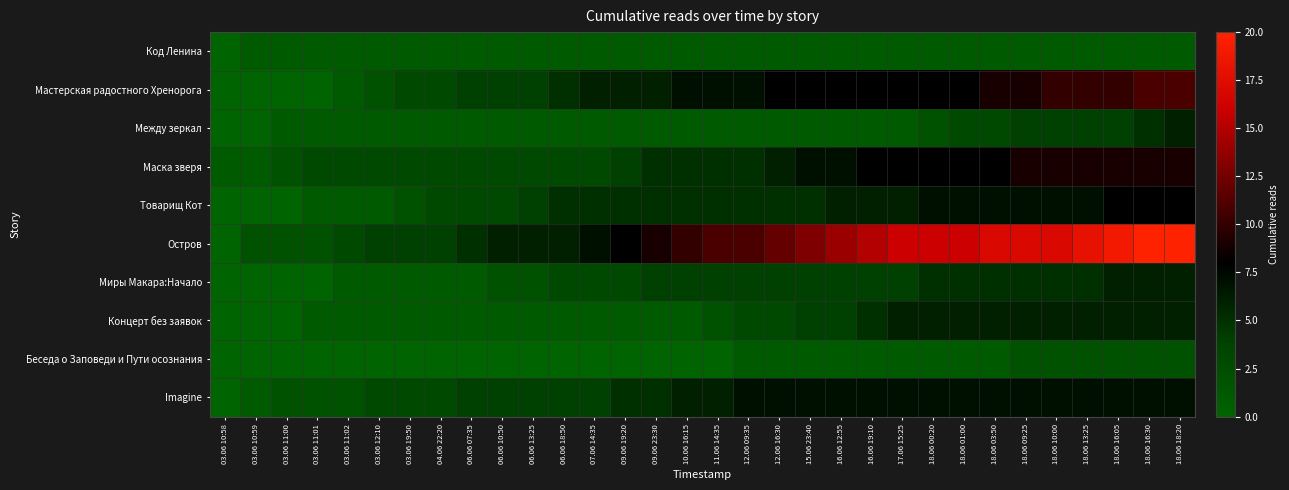

Reading right to left, what are all the values shown in this chart?

Код Ленина: 18.06 18:20=1	18.06 16:30=1	18.06 16:05=1	18.06 13:25=1	18.06 10:00=1	18.06 09:25=1	18.06 03:50=1	18.06 01:00=1	18.06 00:20=1	17.06 15:25=1	16.06 19:10=1	16.06 12:55=1	15.06 23:40=1	12.06 16:30=1	12.06 09:35=1	11.06 14:35=1	10.06 16:15=1	09.06 23:30=1	09.06 19:20=1	07.06 14:35=1	06.06 18:50=1	06.06 13:25=1	06.06 10:50=1	06.06 07:35=1	04.06 22:20=1	03.06 19:50=1	03.06 12:10=1	03.06 11:02=1	03.06 11:01=1	03.06 11:00=1	03.06 10:59=1	03.06 10:58=0
Мастерская радостного Хренорога: 18.06 18:20=11	18.06 16:30=11	18.06 16:05=10	18.06 13:25=10	18.06 10:00=10	18.06 09:25=9	18.06 03:50=9	18.06 01:00=8	18.06 00:20=8	17.06 15:25=8	16.06 19:10=8	16.06 12:55=8	15.06 23:40=8	12.06 16:30=8	12.06 09:35=7	11.06 14:35=7	10.06 16:15=7	09.06 23:30=6	09.06 19:20=6	07.06 14:35=6	06.06 18:50=5	06.06 13:25=4	06.06 10:50=4	06.06 07:35=4	04.06 22:20=3	03.06 19:50=3	03.06 12:10=2	03.06 11:02=1	03.06 11:01=0	03.06 11:00=0	03.06 10:59=0	03.06 10:58=0
Между зеркал: 18.06 18:20=6	18.06 16:30=5	18.06 16:05=4	18.06 13:25=4	18.06 10:00=4	18.06 09:25=4	18.06 03:50=3	18.06 01:00=3	18.06 00:20=2	17.06 15:25=1	16.06 19:10=1	16.06 12:55=1	15.06 23:40=1	12.06 16:30=1	12.06 09:35=1	11.06 14:35=1	10.06 16:15=1	09.06 23:30=1	09.06 19:20=1	07.06 14:35=1	06.06 18:50=1	06.06 13:25=1	06.06 10:50=1	06.06 07:35=1	04.06 22:20=1	03.06 19:50=1	03.06 12:10=1	03.06 11:02=1	03.06 11:01=1	03.06 11:00=1	03.06 10:59=0	03.06 10:58=0
Маска зверя: 18.06 18:20=9	18.06 16:30=9	18.06 16:05=9	18.06 13:25=9	18.06 10:00=9	18.06 09:25=9	18.06 03:50=8	18.06 01:00=8	18.06 00:20=8	17.06 15:25=8	16.06 19:10=8	16.06 12:55=7	15.06 23:40=7	12.06 16:30=6	12.06 09:35=5	11.06 14:35=5	10.06 16:15=5	09.06 23:30=5	09.06 19:20=4	07.06 14:35=3	06.06 18:50=3	06.06 13:25=3	06.06 10:50=3	06.06 07:35=3	04.06 22:20=3	03.06 19:50=3	03.06 12:10=3	03.06 11:02=3	03.06 11:01=3	03.06 11:00=2	03.06 10:59=1	03.06 10:58=1
Товарищ Кот: 18.06 18:20=8	18.06 16:30=8	18.06 16:05=8	18.06 13:25=7	18.06 10:00=7	18.06 09:25=7	18.06 03:50=7	18.06 01:00=7	18.06 00:20=7	17.06 15:25=6	16.06 19:10=6	16.06 12:55=6	15.06 23:40=5	12.06 16:30=5	12.06 09:35=5	11.06 14:35=5	10.06 16:15=5	09.06 23:30=5	09.06 19:20=5	07.06 14:35=5	06.06 18:50=5	06.06 13:25=4	06.06 10:50=3	06.06 07:35=3	04.06 22:20=3	03.06 19:50=2	03.06 12:10=1	03.06 11:02=1	03.06 11:01=1	03.06 11:00=0	03.06 10:59=0	03.06 10:58=0
Остров: 18.06 18:20=20	18.06 16:30=20	18.06 16:05=19	18.06 13:25=18	18.06 10:00=17	18.06 09:25=17	18.06 03:50=17	18.06 01:00=16	18.06 00:20=16	17.06 15:25=16	16.06 19:10=15	16.06 12:55=14	15.06 23:40=13	12.06 16:30=12	12.06 09:35=11	11.06 14:35=11	10.06 16:15=10	09.06 23:30=9	09.06 19:20=8	07.06 14:35=7	06.06 18:50=6	06.06 13:25=6	06.06 10:50=6	06.06 07:35=5	04.06 22:20=4	03.06 19:50=4	03.06 12:10=4	03.06 11:02=3	03.06 11:01=2	03.06 11:00=2	03.06 10:59=2	03.06 10:58=0
Миры Макара:Начало: 18.06 18:20=6	18.06 16:30=6	18.06 16:05=6	18.06 13:25=5	18.06 10:00=5	18.06 09:25=5	18.06 03:50=5	18.06 01:00=5	18.06 00:20=5	17.06 15:25=4	16.06 19:10=4	16.06 12:55=4	15.06 23:40=4	12.06 16:30=4	12.06 09:35=4	11.06 14:35=4	10.06 16:15=4	09.06 23:30=4	09.06 19:20=3	07.06 14:35=3	06.06 18:50=3	06.06 13:25=2	06.06 10:50=2	06.06 07:35=1	04.06 22:20=1	03.06 19:50=1	03.06 12:10=1	03.06 11:02=1	03.06 11:01=0	03.06 11:00=0	03.06 10:59=0	03.06 10:58=0
Концерт без заявок: 18.06 18:20=6	18.06 16:30=6	18.06 16:05=6	18.06 13:25=6	18.06 10:00=6	18.06 09:25=6	18.06 03:50=6	18.06 01:00=6	18.06 00:20=6	17.06 15:25=6	16.06 19:10=5	16.06 12:55=4	15.06 23:40=4	12.06 16:30=3	12.06 09:35=3	11.06 14:35=2	10.06 16:15=1	09.06 23:30=1	09.06 19:20=1	07.06 14:35=1	06.06 18:50=1	06.06 13:25=1	06.06 10:50=1	06.06 07:35=1	04.06 22:20=1	03.06 19:50=1	03.06 12:10=1	03.06 11:02=1	03.06 11:01=1	03.06 11:00=0	03.06 10:59=0	03.06 10:58=0
Беседа о Заповеди и Пути осознания: 18.06 18:20=2	18.06 16:30=2	18.06 16:05=2	18.06 13:25=2	18.06 10:00=2	18.06 09:25=2	18.06 03:50=1	18.06 01:00=1	18.06 00:20=1	17.06 15:25=1	16.06 19:10=1	16.06 12:55=1	15.06 23:40=1	12.06 16:30=1	12.06 09:35=1	11.06 14:35=0	10.06 16:15=0	09.06 23:30=0	09.06 19:20=0	07.06 14:35=0	06.06 18:50=0	06.06 13:25=0	06.06 10:50=0	06.06 07:35=0	04.06 22:20=0	03.06 19:50=0	03.06 12:10=0	03.06 11:02=0	03.06 11:01=0	03.06 11:00=0	03.06 10:59=0	03.06 10:58=0
Imagine: 18.06 18:20=7	18.06 16:30=7	18.06 16:05=7	18.06 13:25=7	18.06 10:00=7	18.06 09:25=7	18.06 03:50=7	18.06 01:00=7	18.06 00:20=7	17.06 15:25=7	16.06 19:10=7	16.06 12:55=7	15.06 23:40=7	12.06 16:30=7	12.06 09:35=7	11.06 14:35=6	10.06 16:15=6	09.06 23:30=5	09.06 19:20=5	07.06 14:35=4	06.06 18:50=4	06.06 13:25=4	06.06 10:50=4	06.06 07:35=4	04.06 22:20=3	03.06 19:50=3	03.06 12:10=3	03.06 11:02=2	03.06 11:01=2	03.06 11:00=2	03.06 10:59=1	03.06 10:58=0